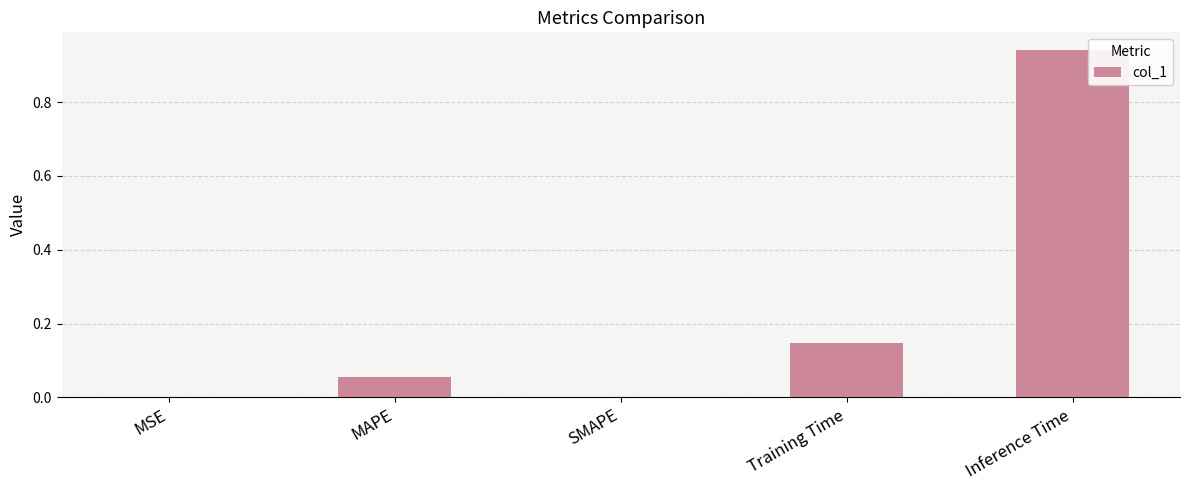

The chart shows a value of 0.3 at Inference Time. True or false?

False